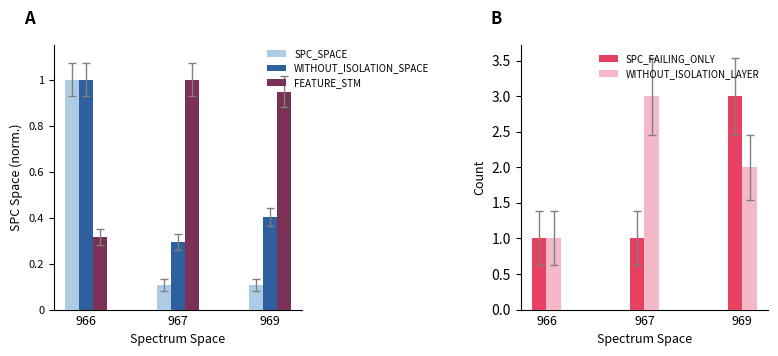

At which category is the sum across all series the highest?

969